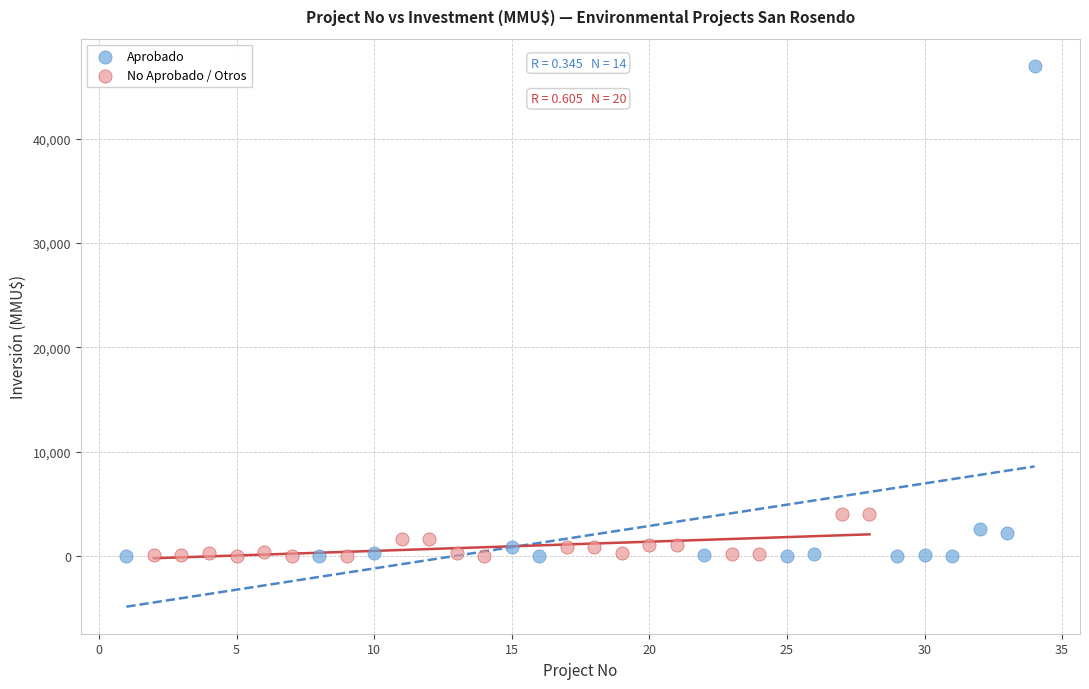

Which series contains the highest Y value?

Aprobado